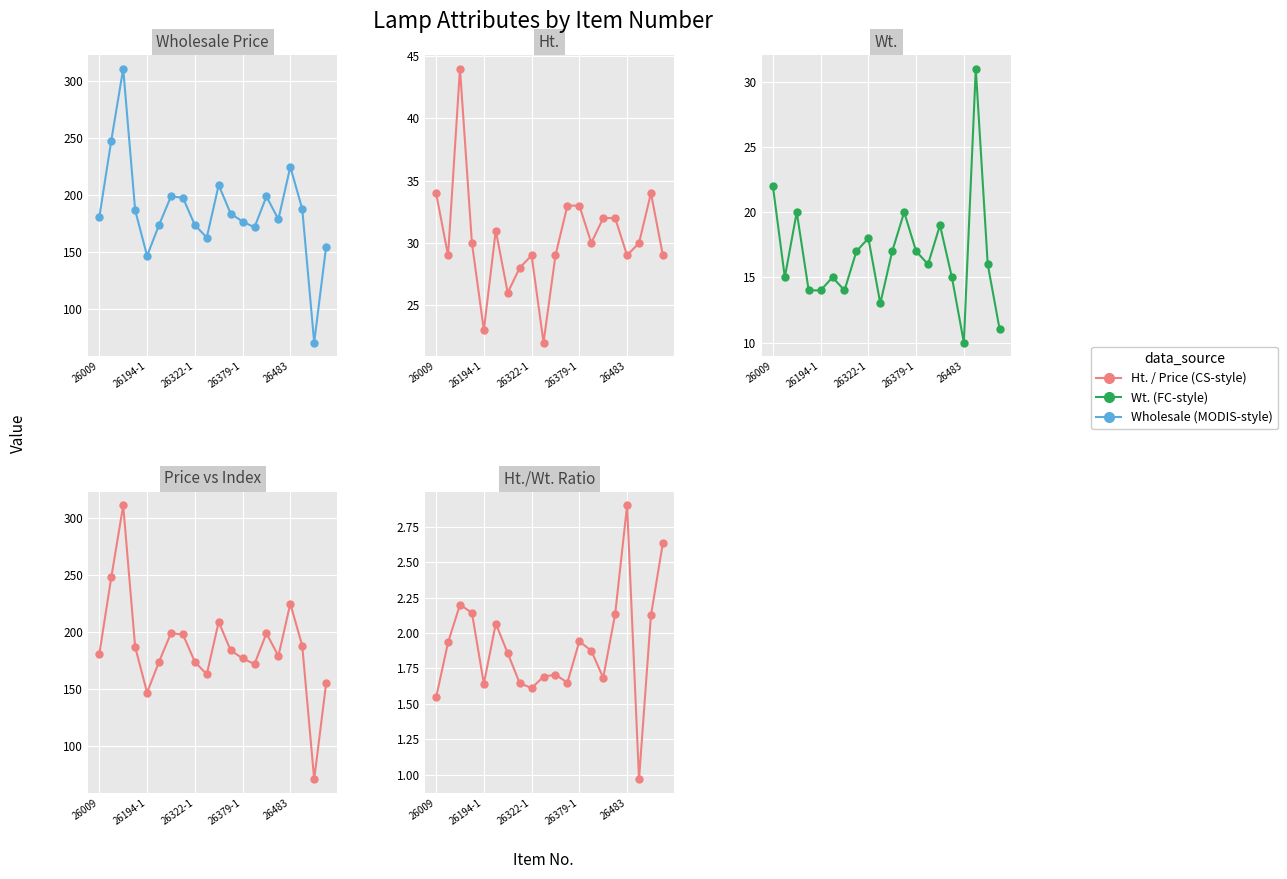

Reading left to right, transcribe all the data shown in this chart.

Wholesale Price: 181.0	248.0	311.0	187.0	147.0	174.0	199.0	198.0	174.0	163.0	209.0	184.0	177.0	172.0	199.0	179.0	225.0	188.0	71.0	155.0
Ht.: 34.0	29.0	44.0	30.0	23.0	31.0	26.0	28.0	29.0	22.0	29.0	33.0	33.0	30.0	32.0	32.0	29.0	30.0	34.0	29.0
Wt.: 22.0	15.0	20.0	14.0	14.0	15.0	14.0	17.0	18.0	13.0	17.0	20.0	17.0	16.0	19.0	15.0	10.0	31.0	16.0	11.0
Ht./Wt.: 1.5	1.9	2.2	2.1	1.6	2.1	1.9	1.6	1.6	1.7	1.7	1.6	1.9	1.9	1.7	2.1	2.9	1.0	2.1	2.6